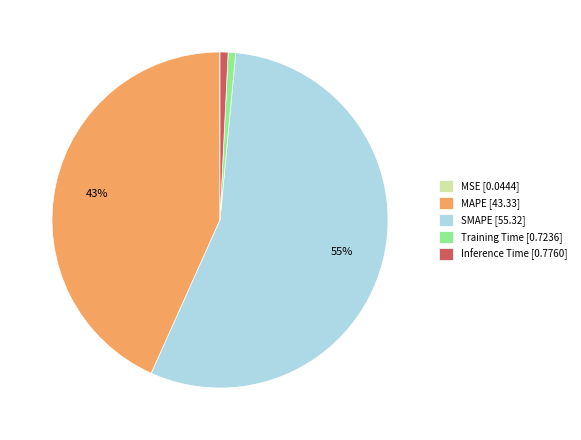

Combined, do Inference Time [0.7760] and SMAPE [55.32] account for over 50%?

Yes